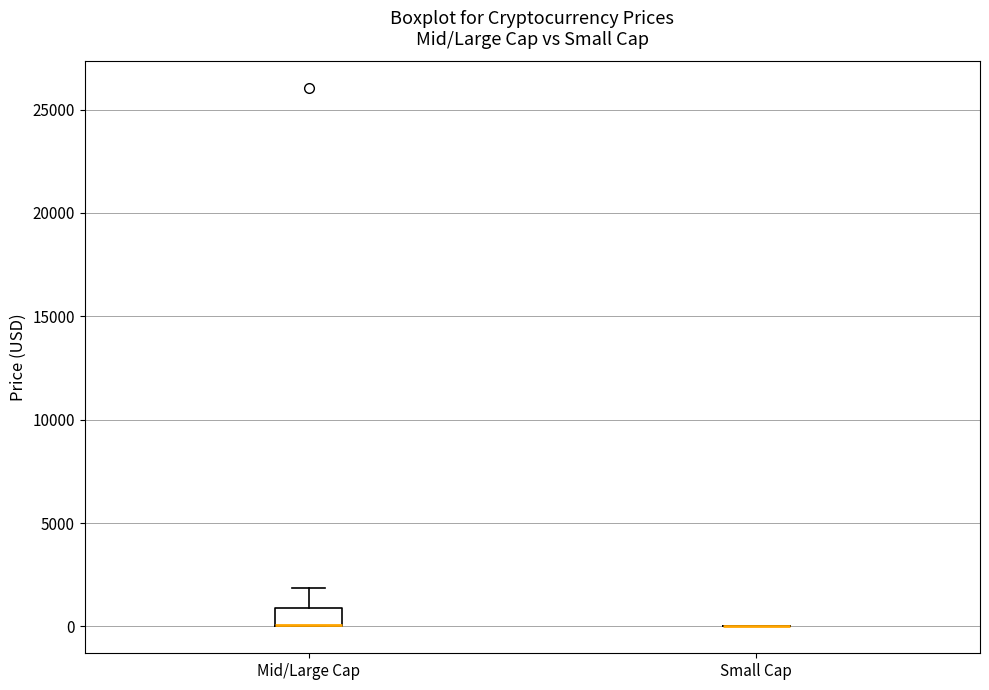

Reading left to right, transcribe this box plot: for each box, give where its median line is, the range the box spans, and where its two whiskers end, as read against the y-axis. The values are not printed on the chart, so give them approximately, as read against the axis.

Mid/Large Cap: median 0 (drawn on the box's lower edge), box 0 to 1000, whiskers 0 to 2000
Small Cap: box collapsed to a line at 0, whiskers 0 to 0